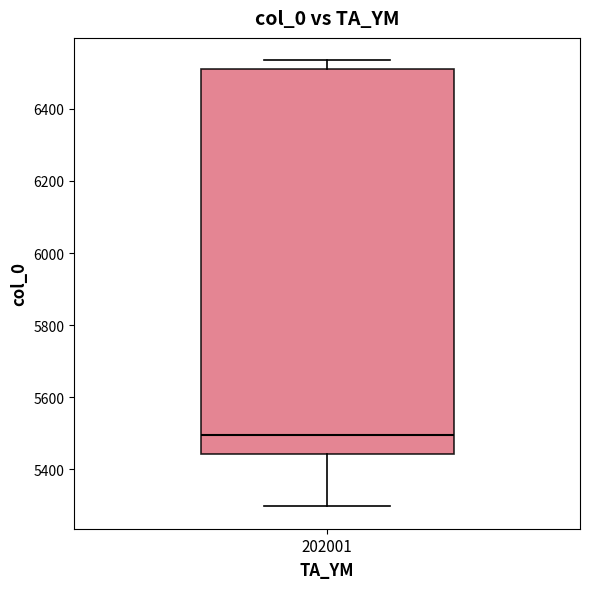

Read this box plot against the y-axis: the position of the median line, the range covered by the box, and the ends of both whiskers. The values are not printed on the chart, so give them approximately, as read against the axis.

median 5500, box 5440 to 6520, whiskers 5300 to 6540